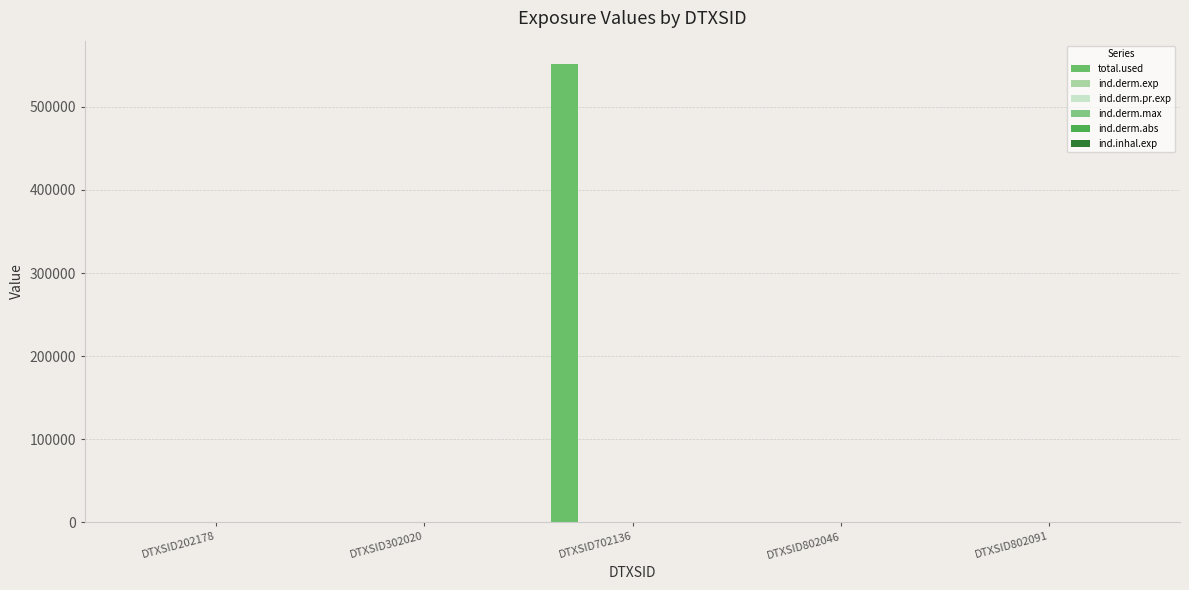

Reading left to right, extract all data points from this chart.

total.used: DTXSID202178=0.0	DTXSID302020=0.0	DTXSID702136=552021.5	DTXSID802046=0.0	DTXSID802091=0.0
ind.derm.exp: DTXSID202178=0.0	DTXSID302020=0.0	DTXSID702136=0.0	DTXSID802046=0.0	DTXSID802091=0.0
ind.derm.pr.exp: DTXSID202178=0.0	DTXSID302020=0.0	DTXSID702136=0.0	DTXSID802046=0.0	DTXSID802091=0.0
ind.derm.max: DTXSID202178=0.0	DTXSID302020=0.0	DTXSID702136=0.0	DTXSID802046=0.0	DTXSID802091=0.0
ind.derm.abs: DTXSID202178=0.0	DTXSID302020=0.0	DTXSID702136=0.0	DTXSID802046=0.0	DTXSID802091=0.0
ind.inhal.exp: DTXSID202178=0.0	DTXSID302020=0.0	DTXSID702136=0.0	DTXSID802046=0.0	DTXSID802091=0.0